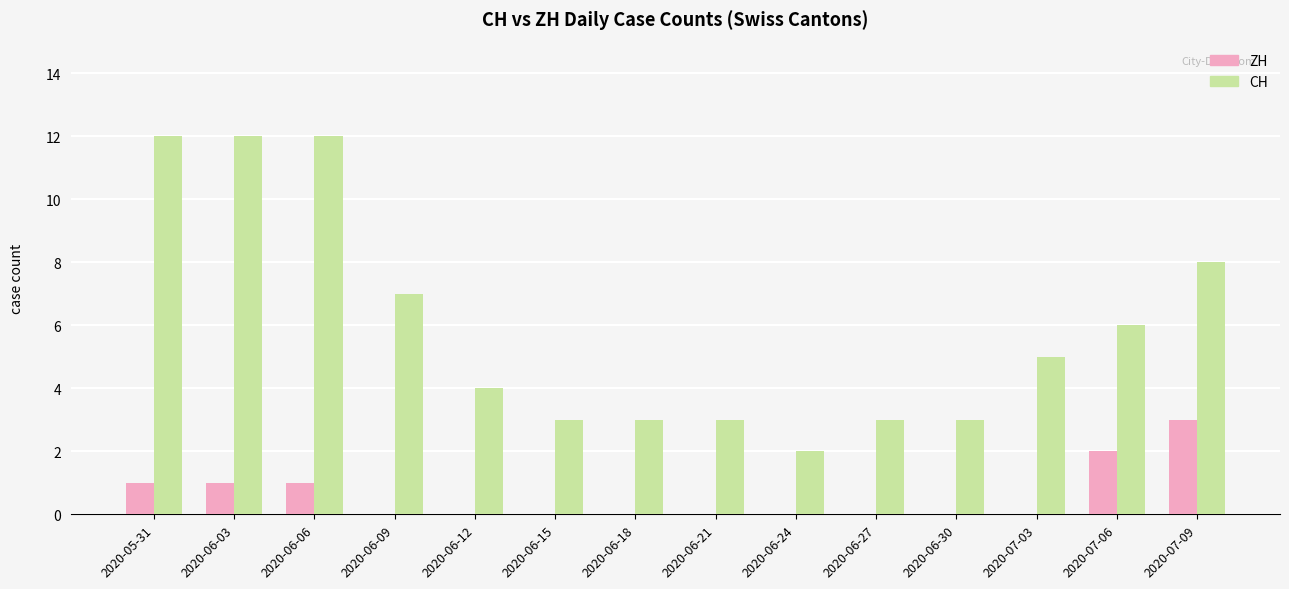

Count the CH values in the range 3 to 8.

10